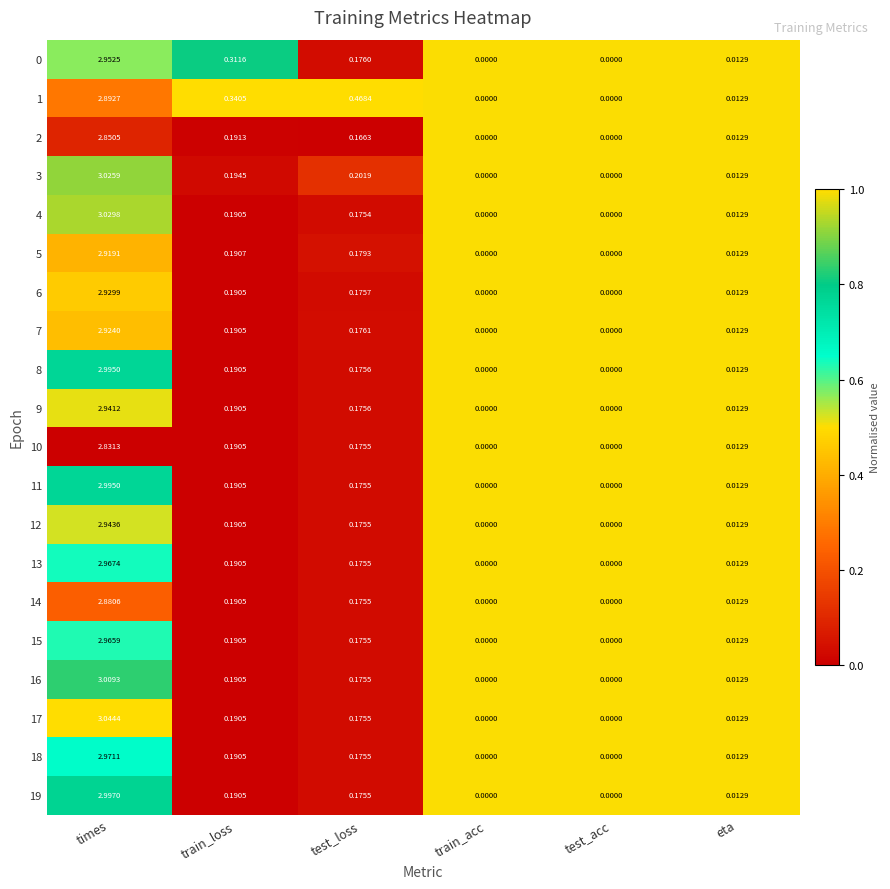

At which category does the chart reach its peak across all series?

times